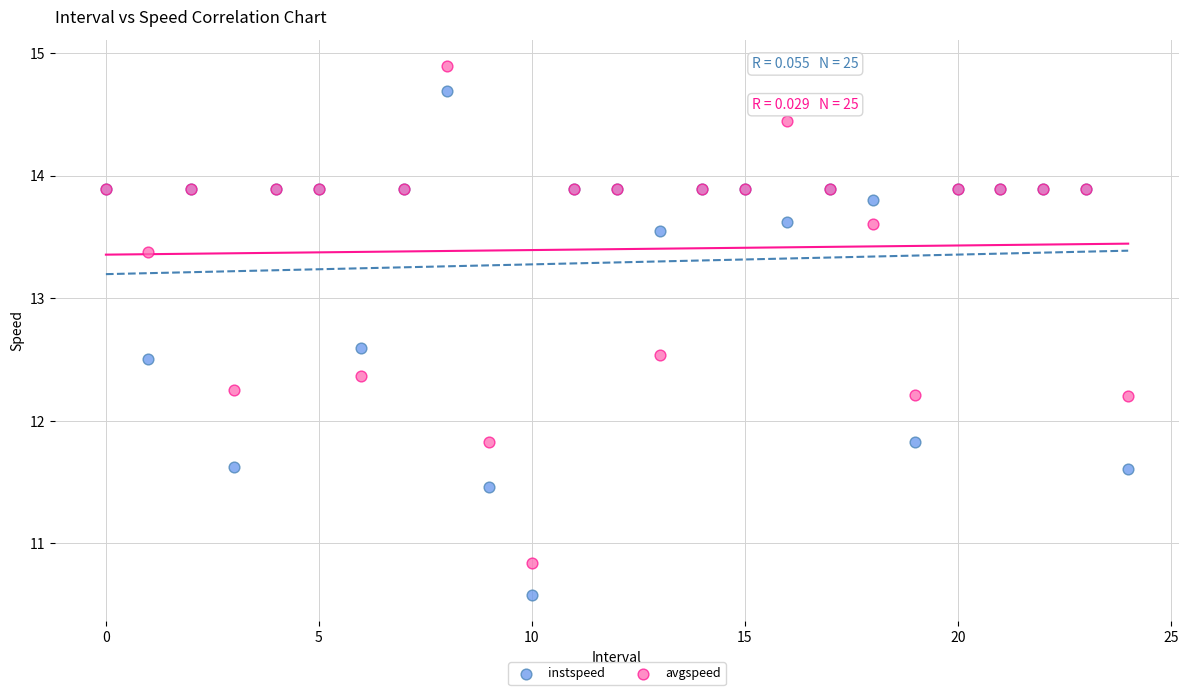

Which series contains the highest Y value?

avgspeed